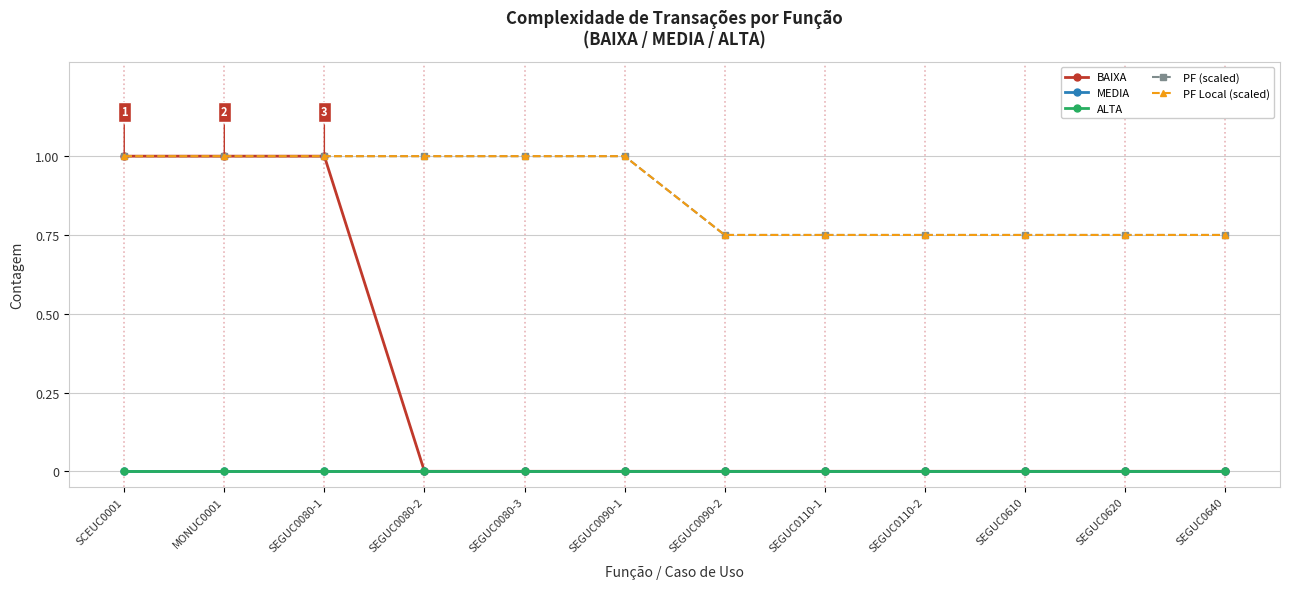

Is this an area chart (filled region under the line)?

No